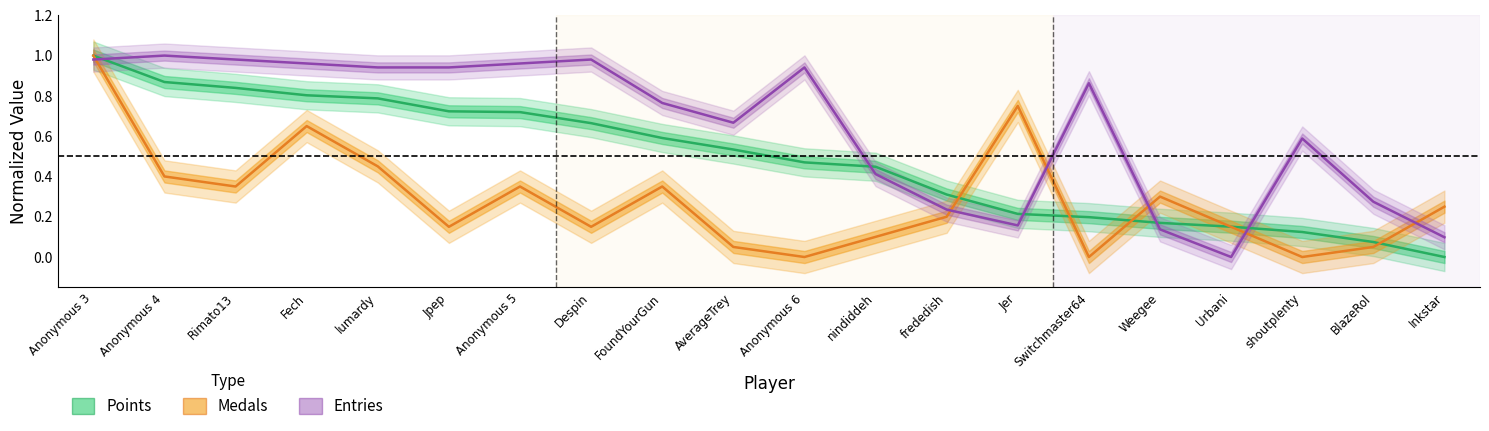

Is the value of Medals at Inkstar greater than the value of Points at FoundYourGun?

No